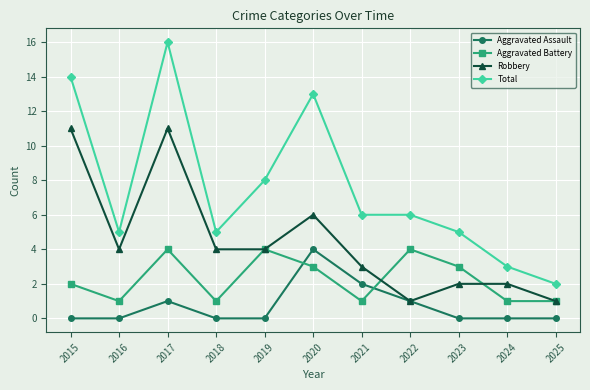

What is the greatest value displayed?

16